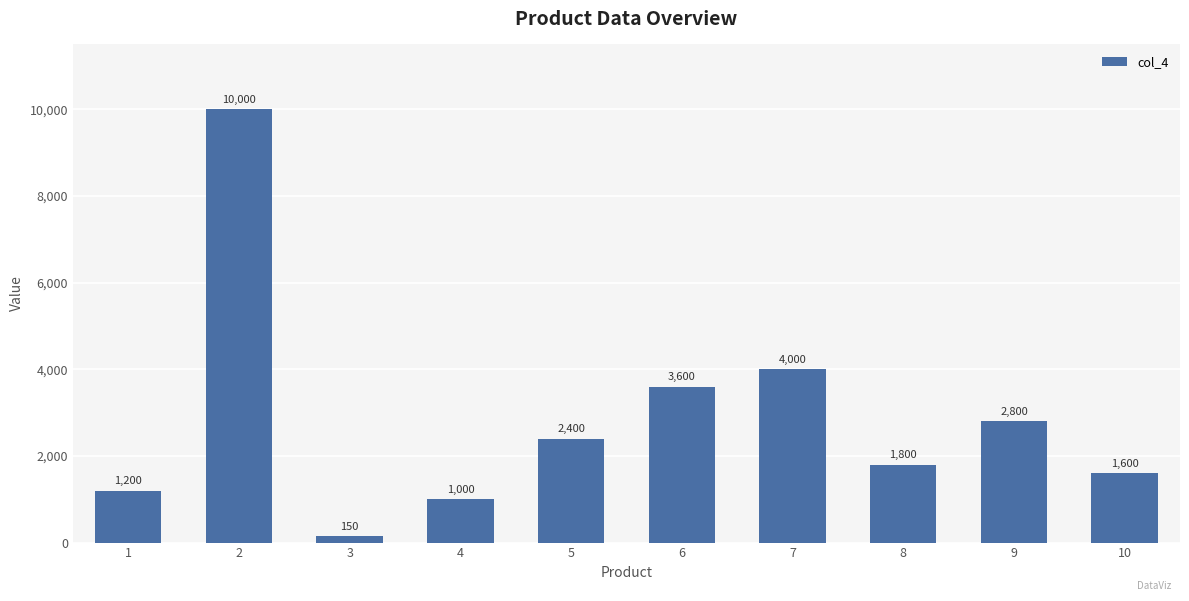

List the labels in order of value, smallest first.

3, 4, 1, 10, 8, 5, 9, 6, 7, 2